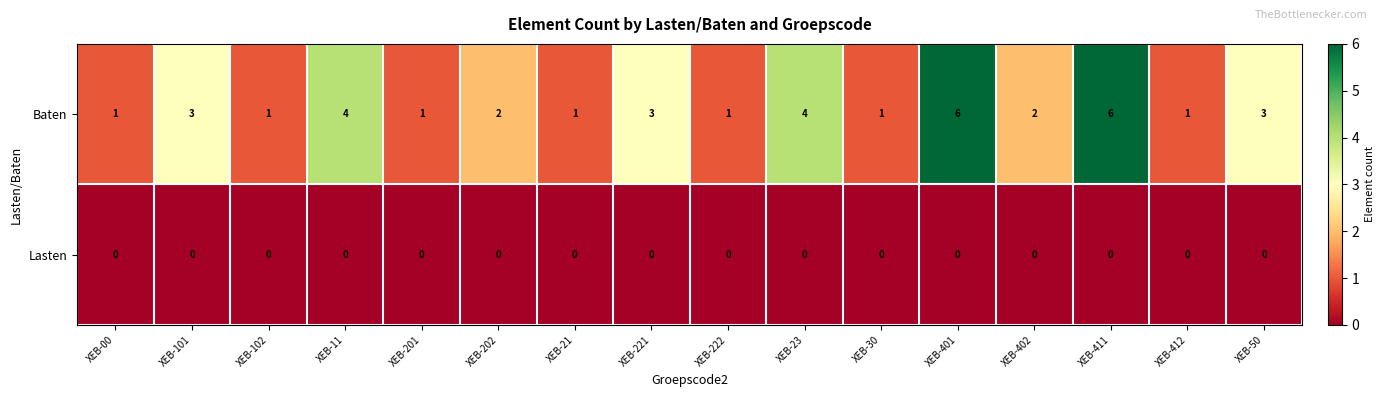

True or false: Baten has a value of 3 at XEB-402.

False